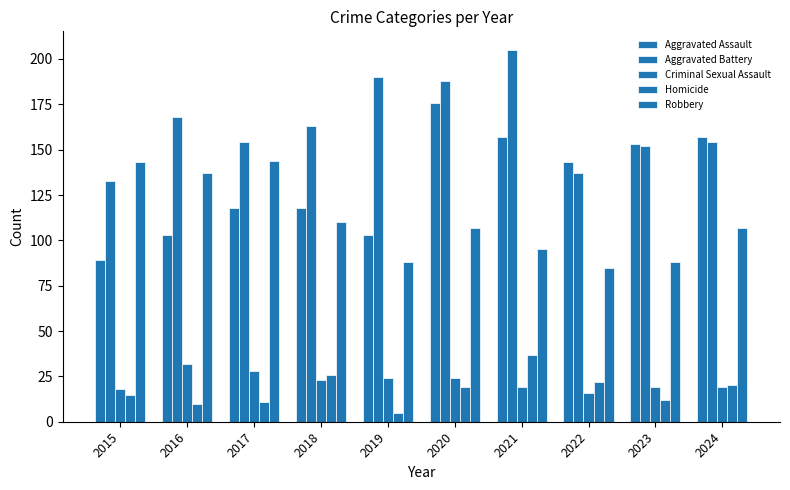

How many groups of bars are there?

10